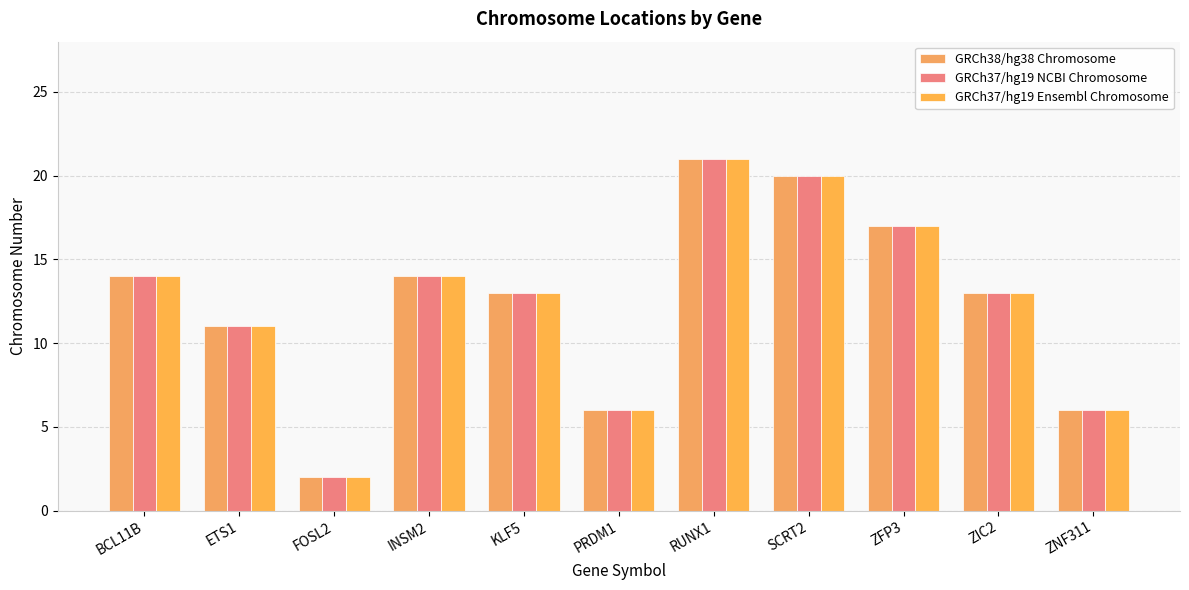

Is it true that GRCh38/hg38 Chromosome equals 10 at ZNF311?

False